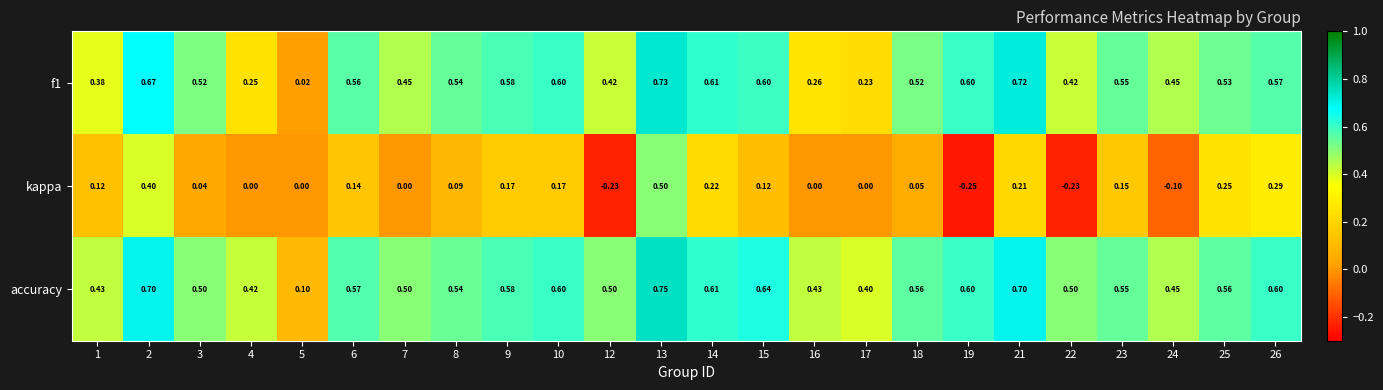

Which series has the largest range (max minus min)?

kappa